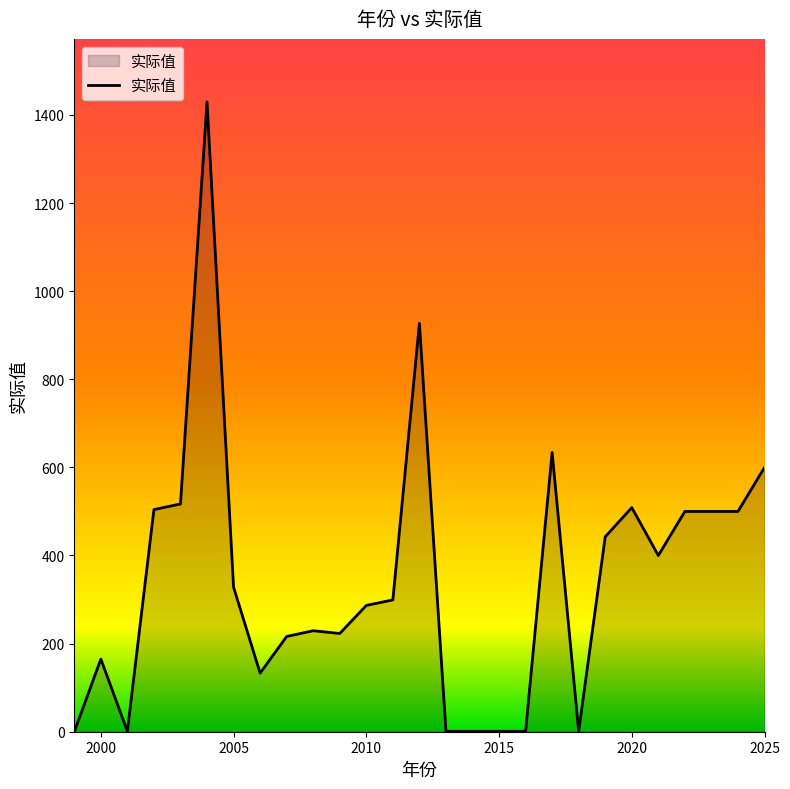

What is the difference between the maximum and second lowest values?

1428.6